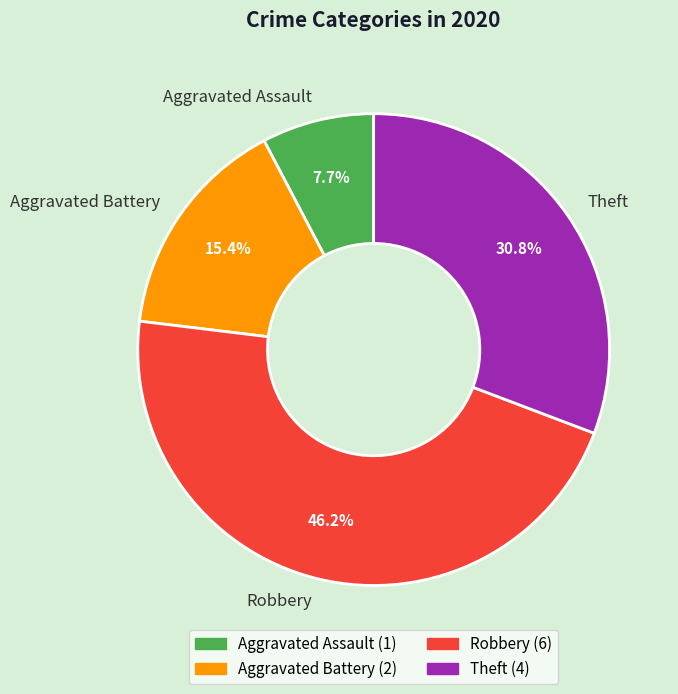

Is there any slice that represents more than half of the pie?

No